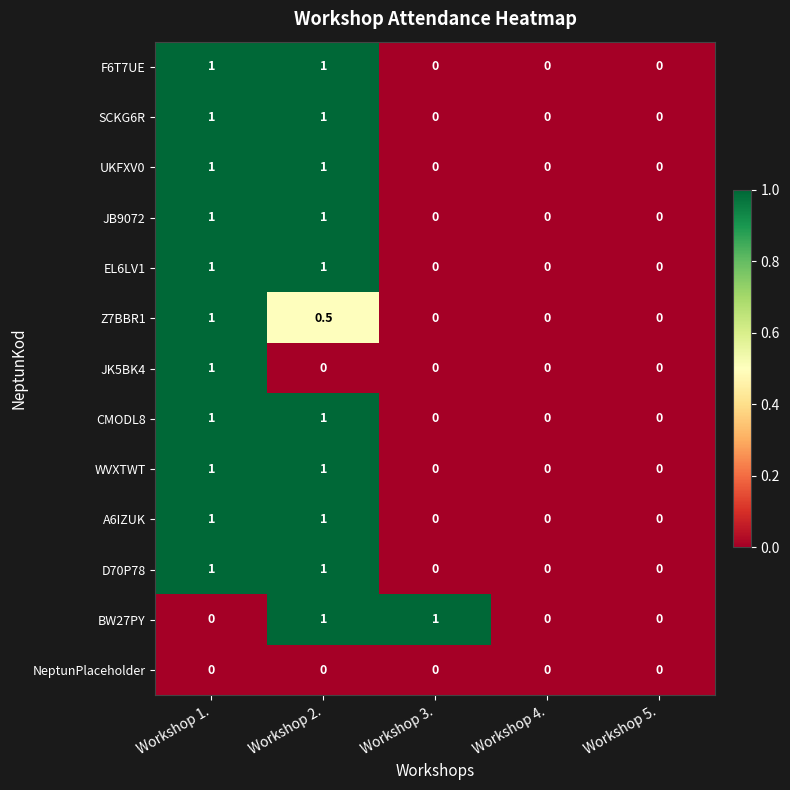

How many data points in F6T7UE are above 0?

2